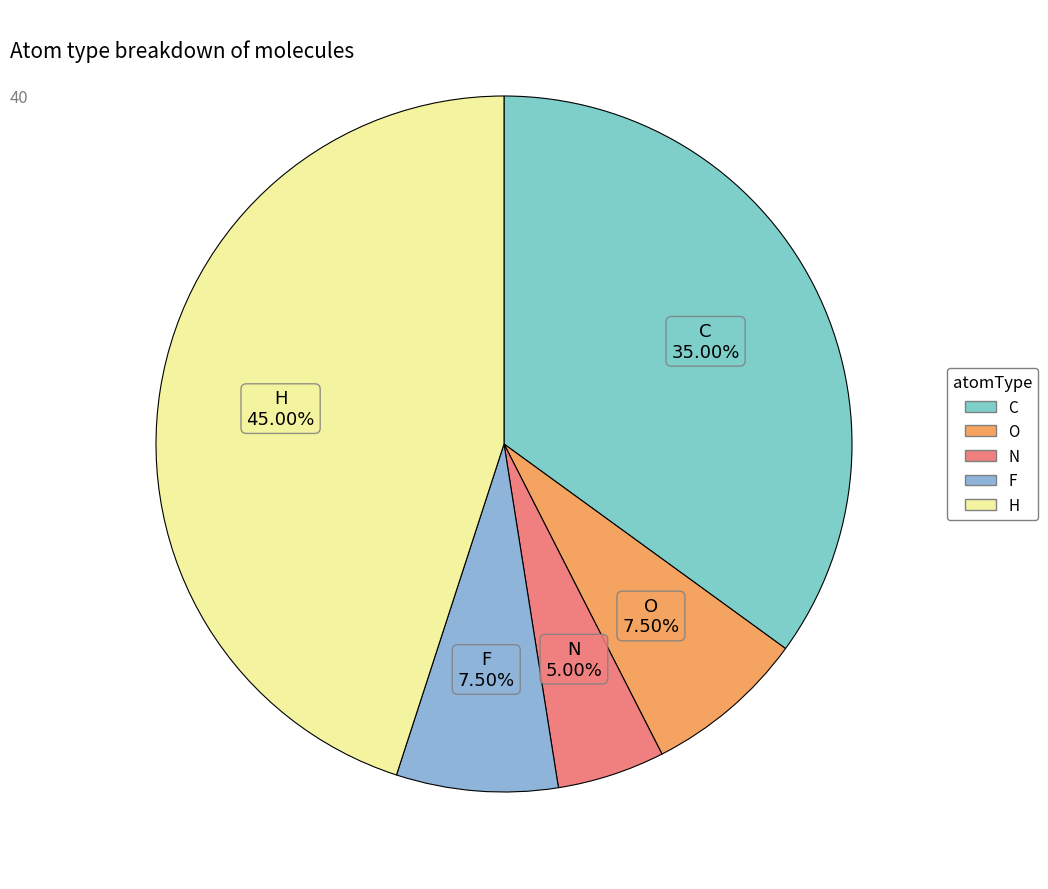

To the nearest percent, what is the average slice percentage?

20%